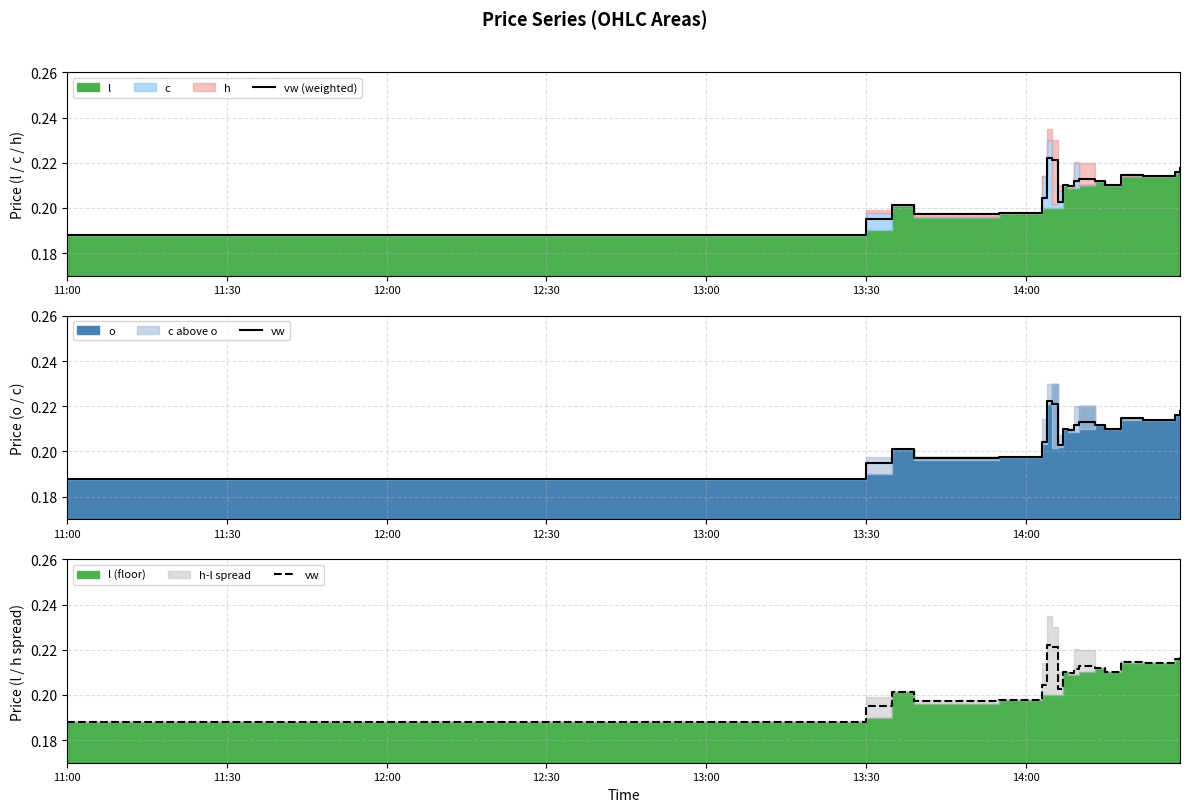

What is the smallest value displayed?

0.2